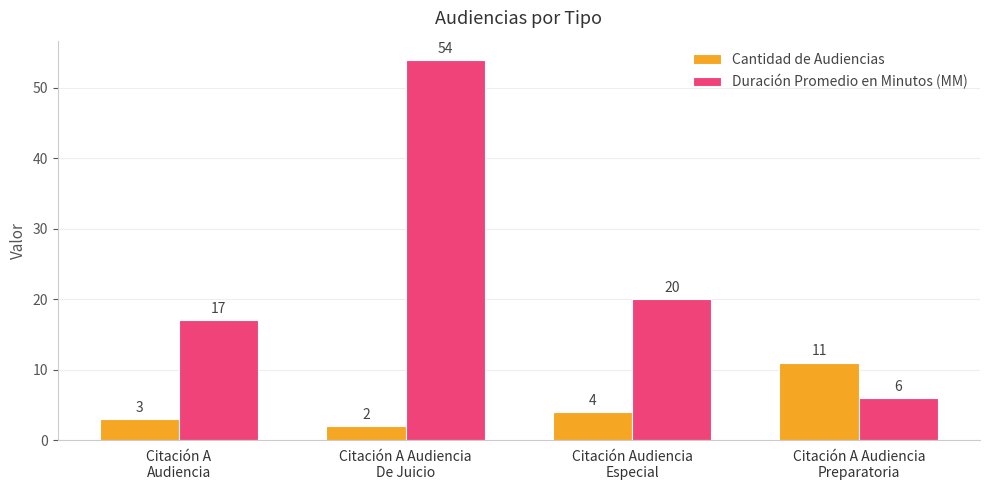

What is the label of the 3rd bar from the left?

Citación Audiencia
Especial